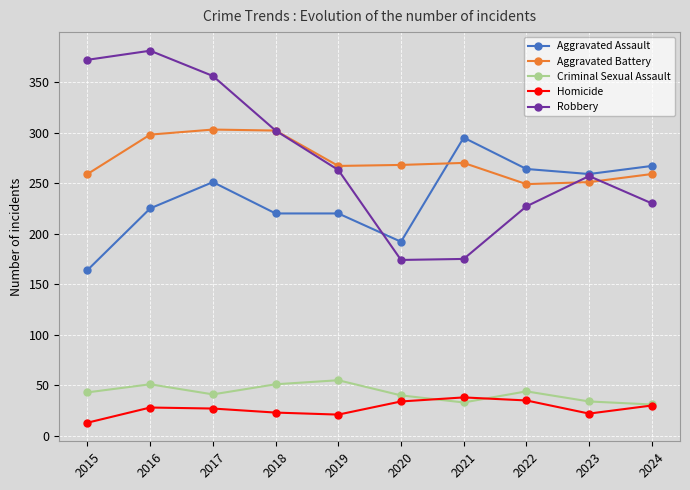

What is the minimum value for Criminal Sexual Assault?

31